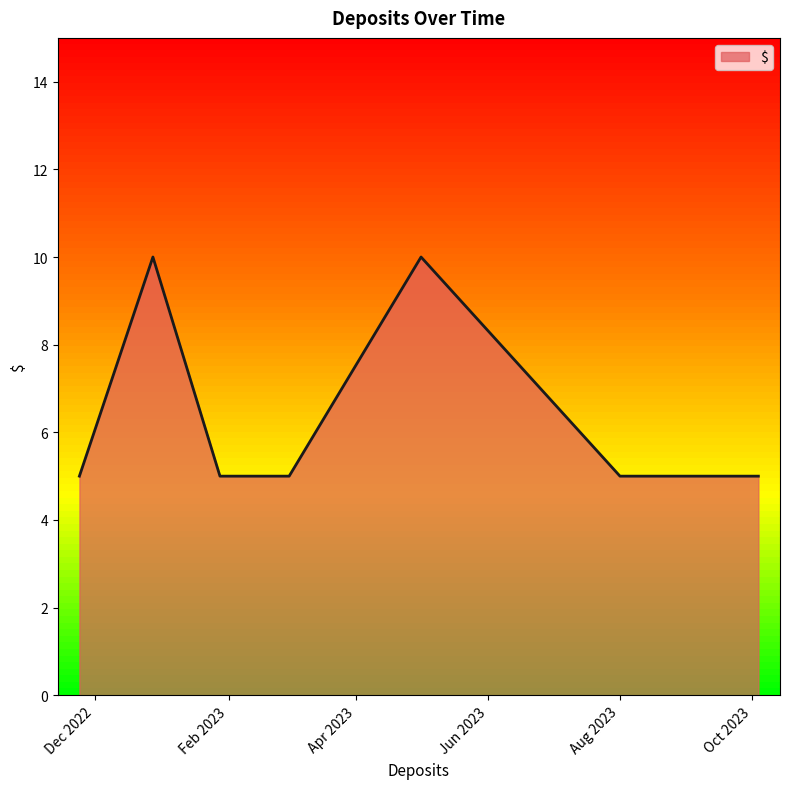

What is the difference between the maximum and minimum values?

5